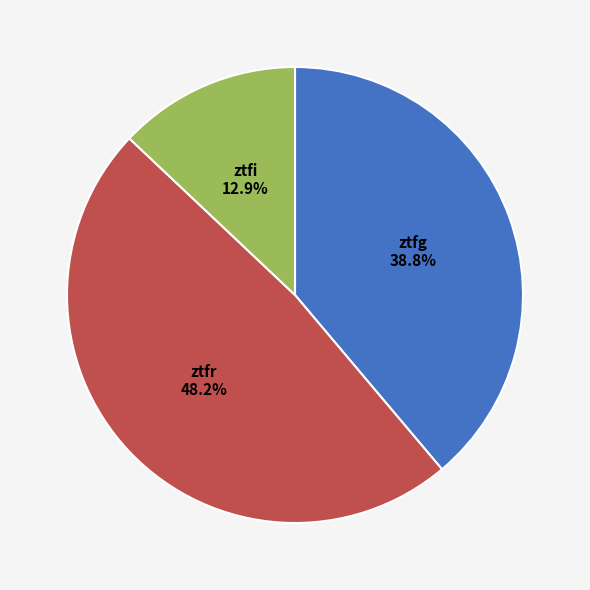

The ztfi slice represents 13% of the pie. True or false?

True